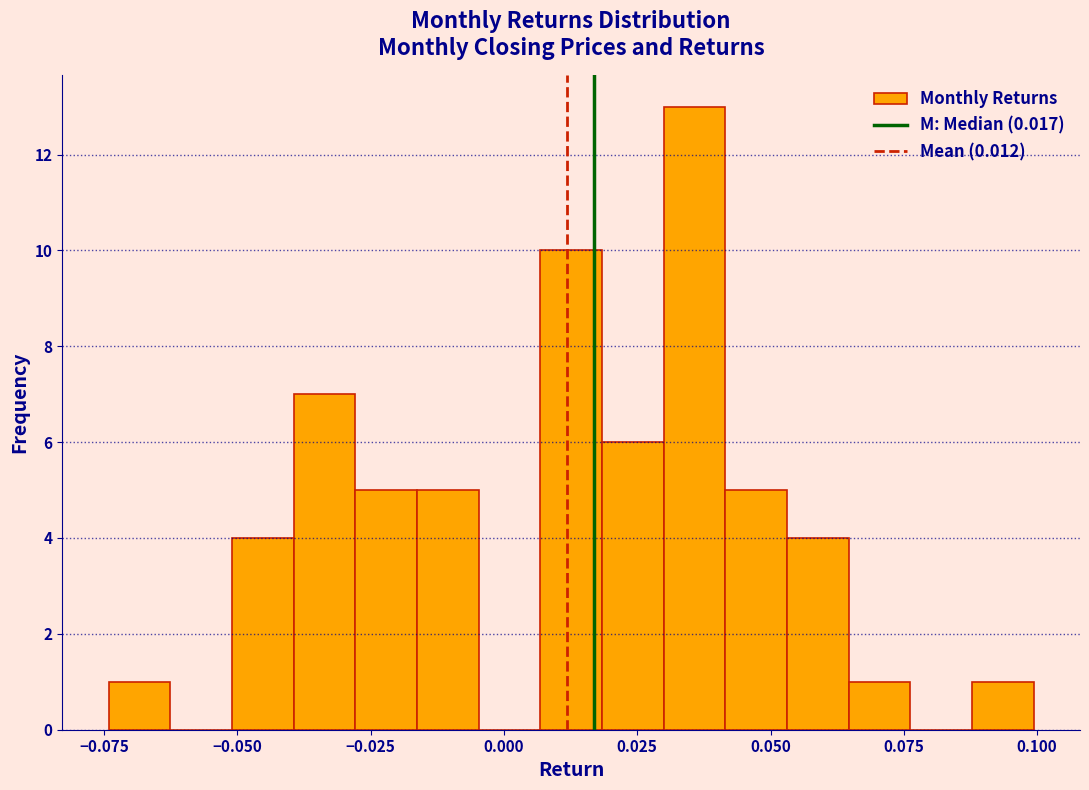

Around what value on the x-axis is the tallest bar? Give the approximate position of its centre, as read against the axis.

0.035